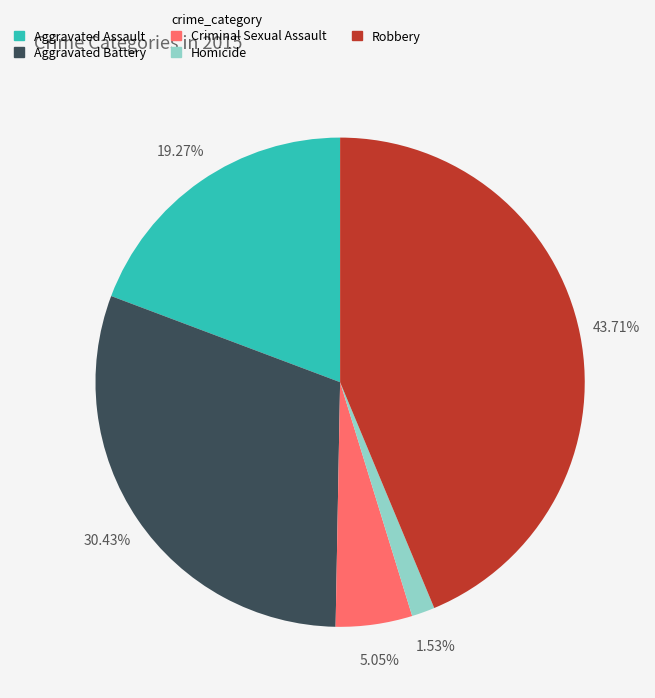

To the nearest percent, what portion does Aggravated Assault represent?

19%